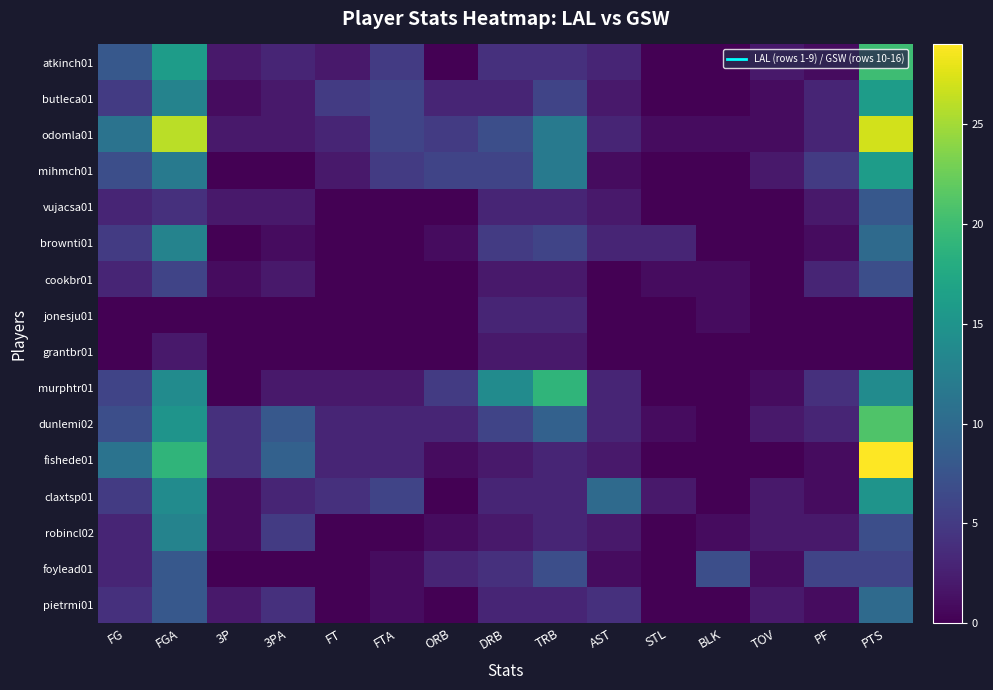

What is the spread (max minus min) of values at 3P?

4